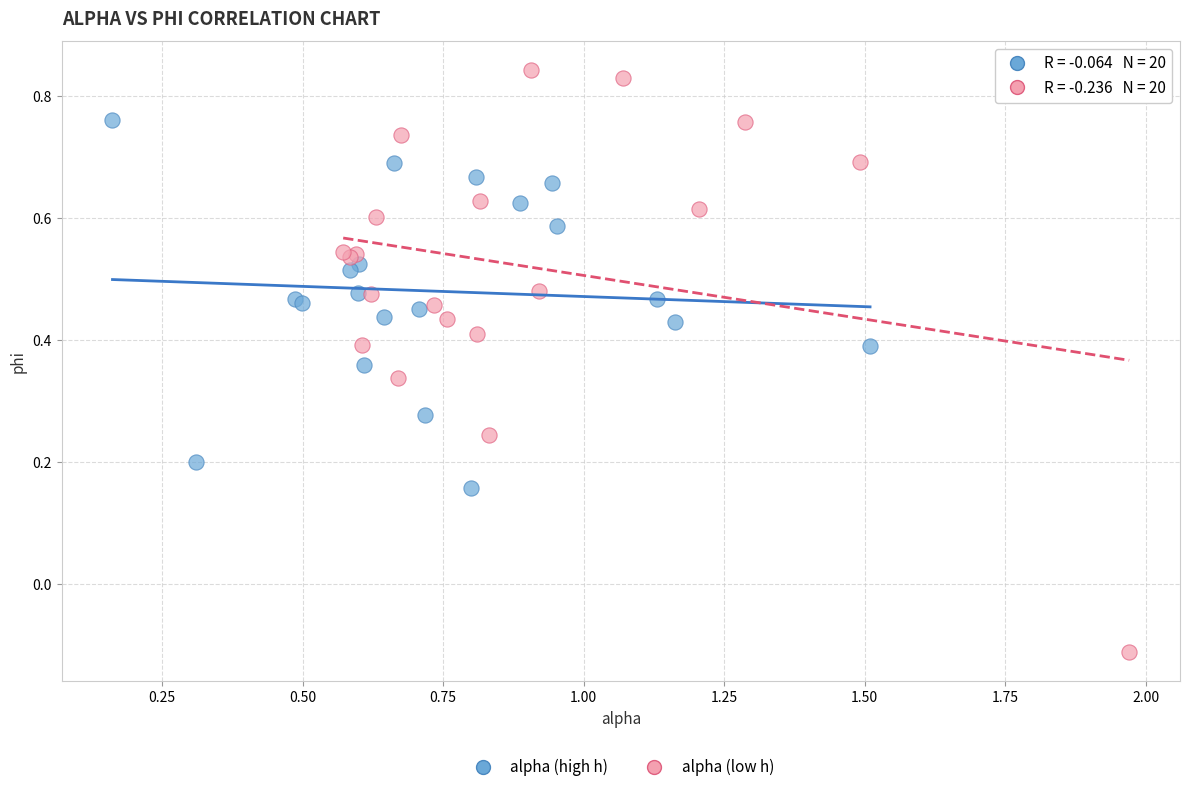

Which series reaches the minimum Y coordinate?

alpha (low h)